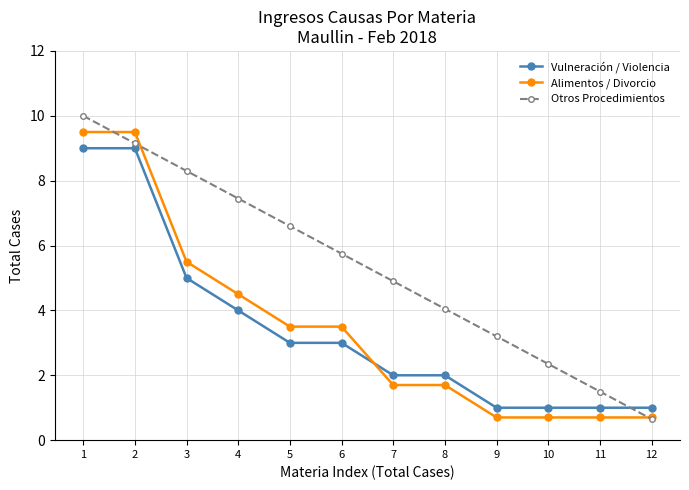

Is it true that Otros Procedimientos equals 9.5 at 5?

False